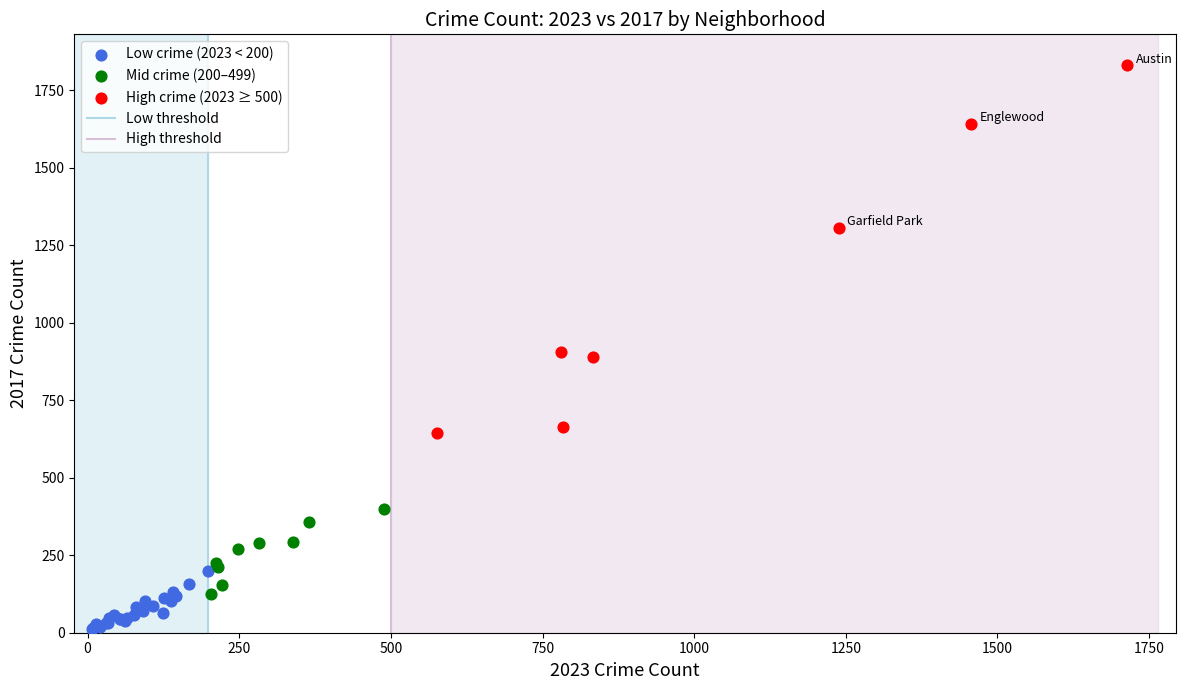

Which series contains the lowest Y value?

Low crime (2023 < 200)